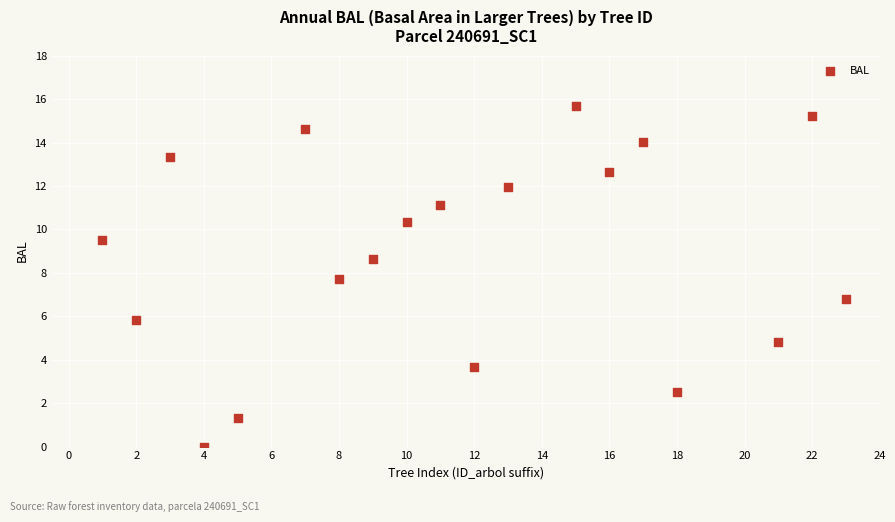

What Y value in the scatter plot is closest to 7?

6.8